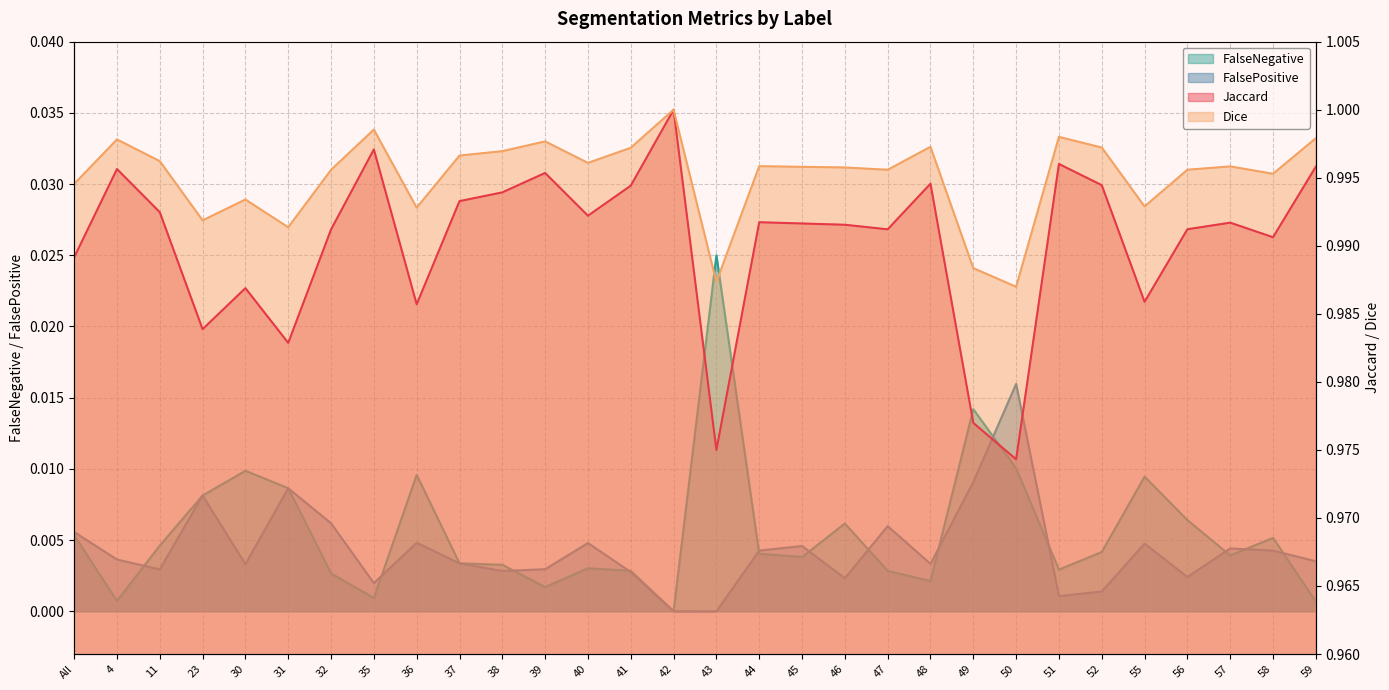

Reading right to left, extract all data points from this chart.

Jaccard: 59=1.0	58=1.0	57=1.0	56=1.0	55=1.0	52=1.0	51=1.0	50=1.0	49=1.0	48=1.0	47=1.0	46=1.0	45=1.0	44=1.0	43=1.0	42=1.0	41=1.0	40=1.0	39=1.0	38=1.0	37=1.0	36=1.0	35=1.0	32=1.0	31=1.0	30=1.0	23=1.0	11=1.0	4=1.0	All=1.0
Dice: 59=1.0	58=1.0	57=1.0	56=1.0	55=1.0	52=1.0	51=1.0	50=1.0	49=1.0	48=1.0	47=1.0	46=1.0	45=1.0	44=1.0	43=1.0	42=1.0	41=1.0	40=1.0	39=1.0	38=1.0	37=1.0	36=1.0	35=1.0	32=1.0	31=1.0	30=1.0	23=1.0	11=1.0	4=1.0	All=1.0
FalseNegative: 59=0.0	58=0.0	57=0.0	56=0.0	55=0.0	52=0.0	51=0.0	50=0.0	49=0.0	48=0.0	47=0.0	46=0.0	45=0.0	44=0.0	43=0.0	42=0.0	41=0.0	40=0.0	39=0.0	38=0.0	37=0.0	36=0.0	35=0.0	32=0.0	31=0.0	30=0.0	23=0.0	11=0.0	4=0.0	All=0.0
FalsePositive: 59=0.0	58=0.0	57=0.0	56=0.0	55=0.0	52=0.0	51=0.0	50=0.0	49=0.0	48=0.0	47=0.0	46=0.0	45=0.0	44=0.0	43=0.0	42=0.0	41=0.0	40=0.0	39=0.0	38=0.0	37=0.0	36=0.0	35=0.0	32=0.0	31=0.0	30=0.0	23=0.0	11=0.0	4=0.0	All=0.0